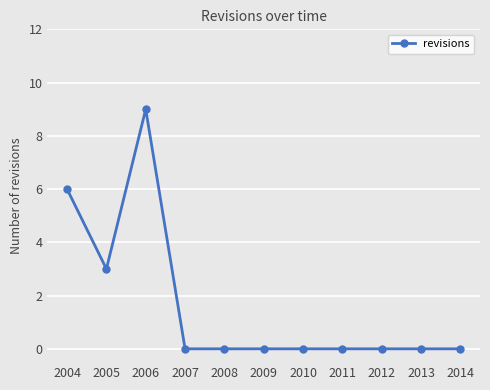

Is it true that the value at 2005 is 3?

True